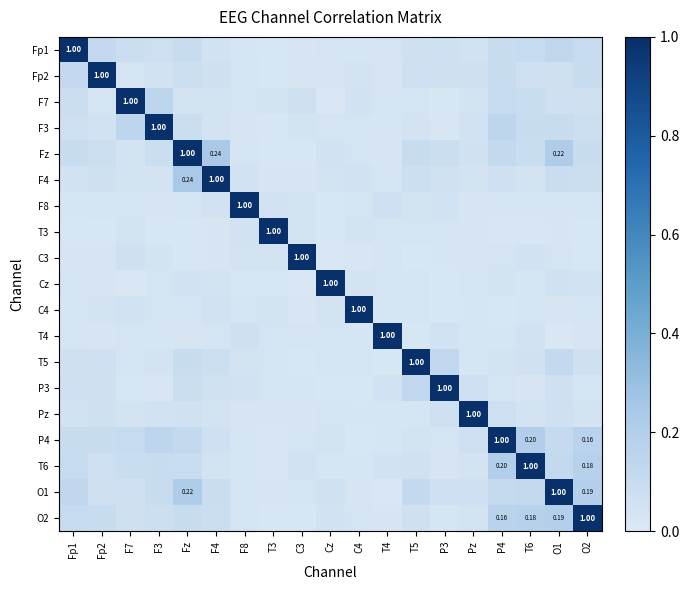

The value of T6 at Cz is 0.0. True or false?

True